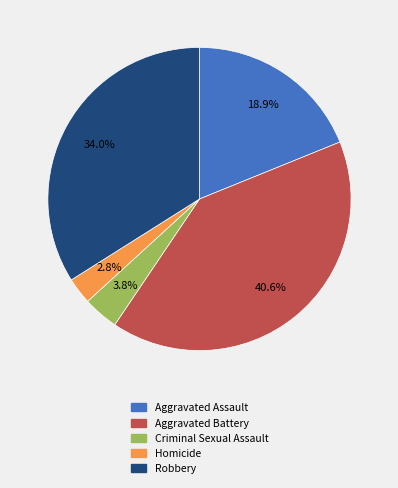

True or false: Criminal Sexual Assault accounts for 4% of the total.

True